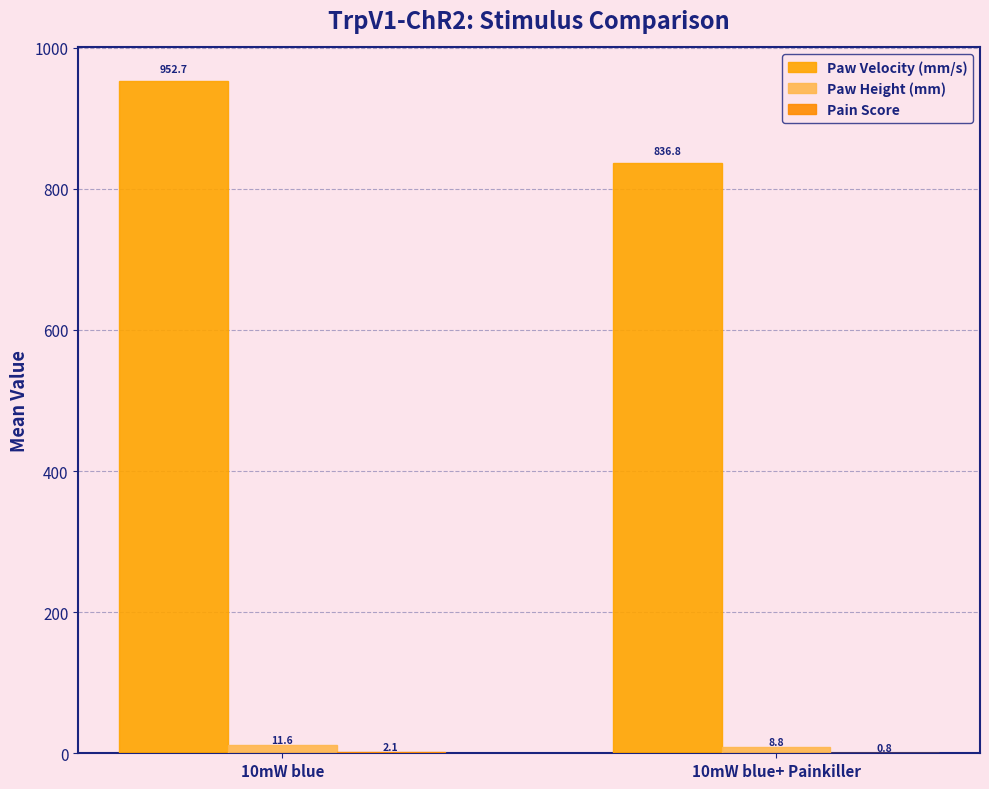

Are the bars grouped side by side (vs. stacked)?

Yes